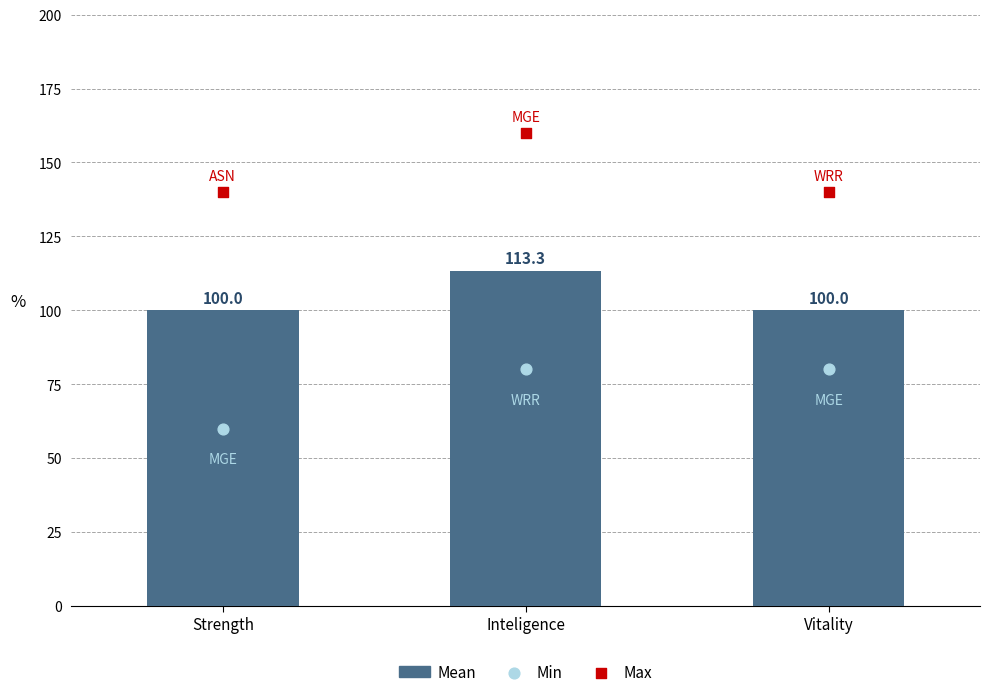

At how many categories does at least one series exceed 94?

3